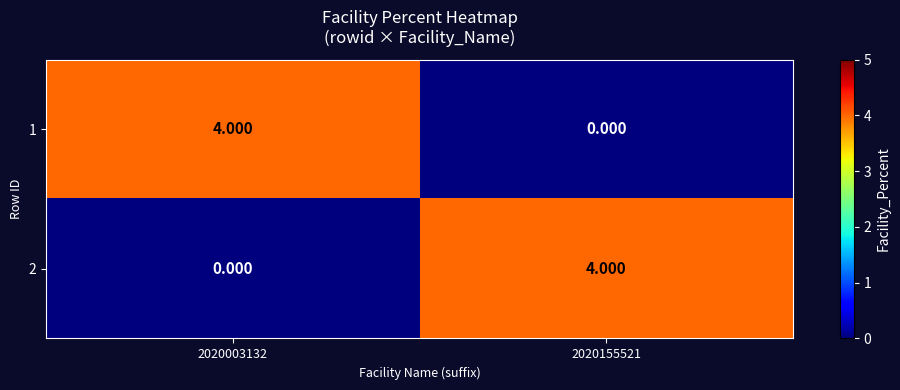

How many values in the 1 series are below 4?

1